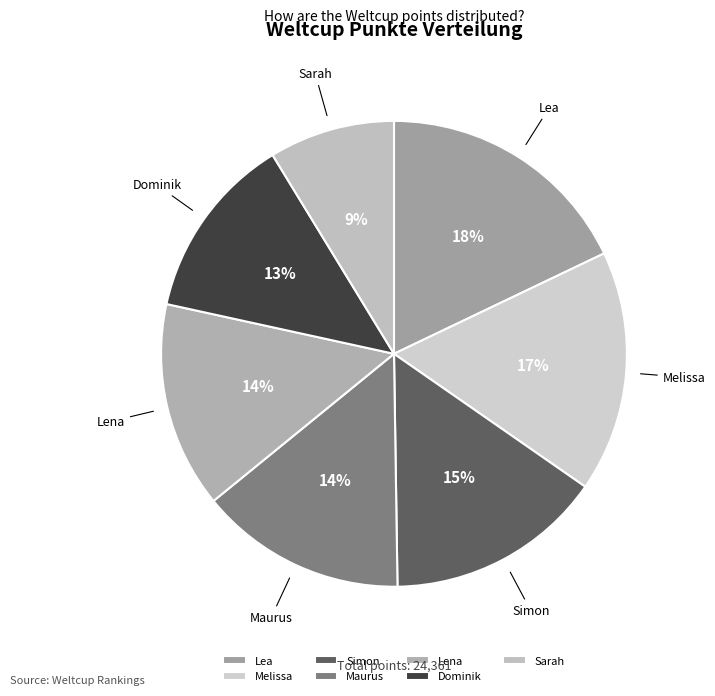

The Dominik slice represents 20% of the pie. True or false?

False